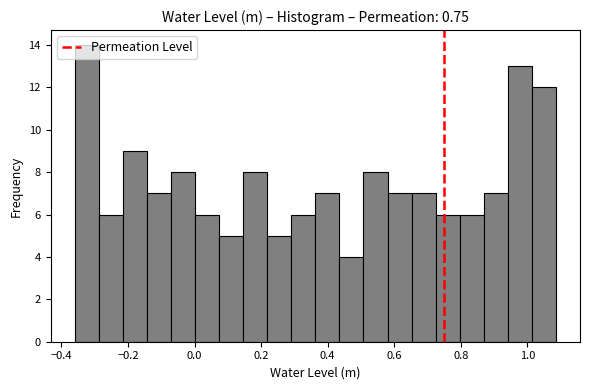

Read against the x-axis, roughly where is the centre of the tallest bar?

-0.32